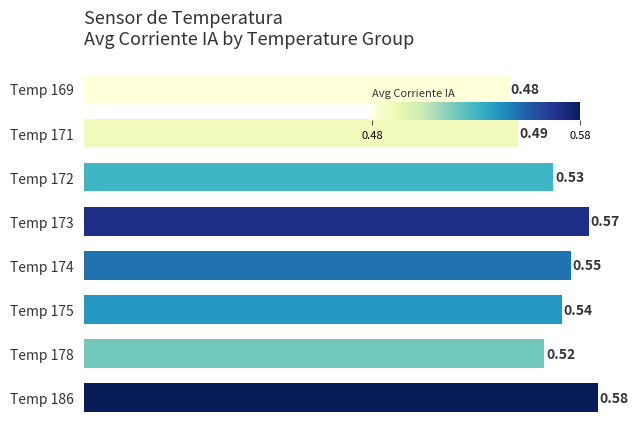

Between Temp 171 and Temp 178, which is larger?

Temp 178